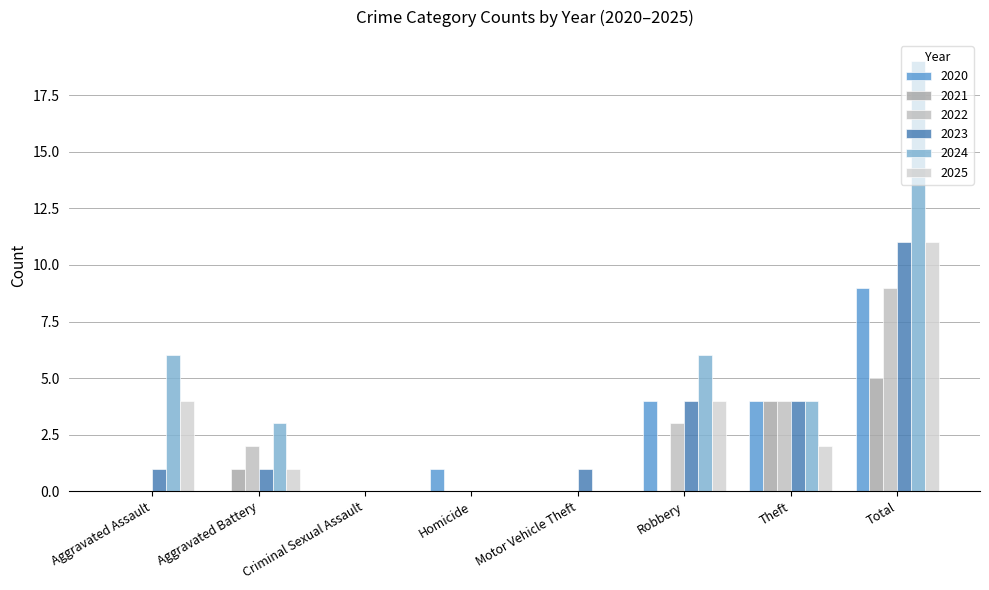

Which label corresponds to the largest value in the chart?

Total